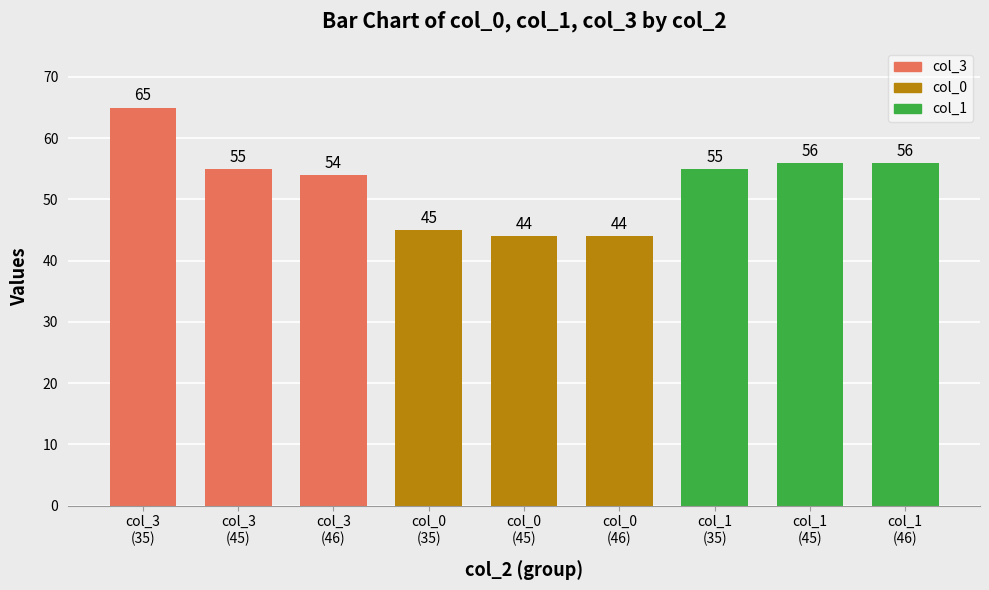

Reading left to right, what are all the values shown in this chart?

col_3
(35)=65	col_3
(45)=55	col_3
(46)=54	col_0
(35)=45	col_0
(45)=44	col_0
(46)=44	col_1
(35)=55	col_1
(45)=56	col_1
(46)=56